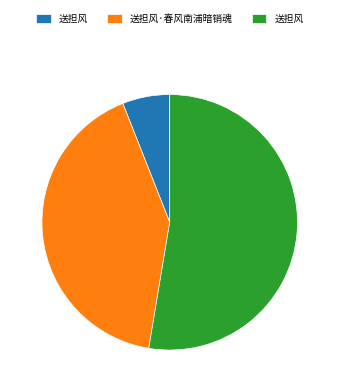

Is there any slice that represents more than half of the pie?

Yes